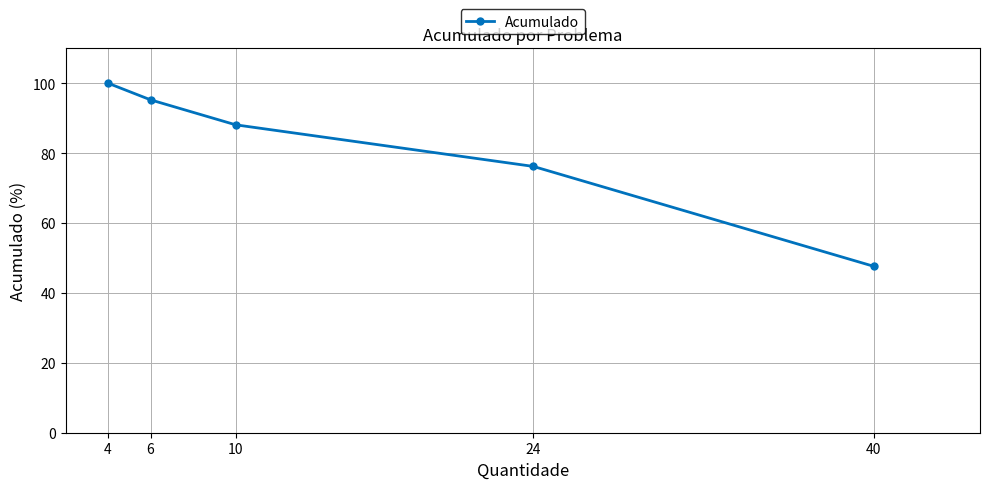

List the labels in order of value, smallest first.

40, 24, 10, 6, 4